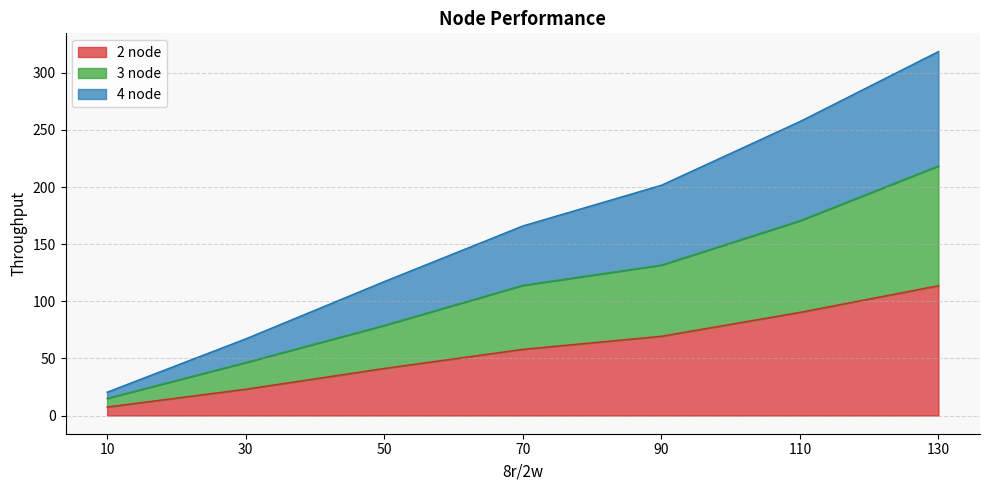

What is the value of the 2 node point at the 3rd from the left?

41.2